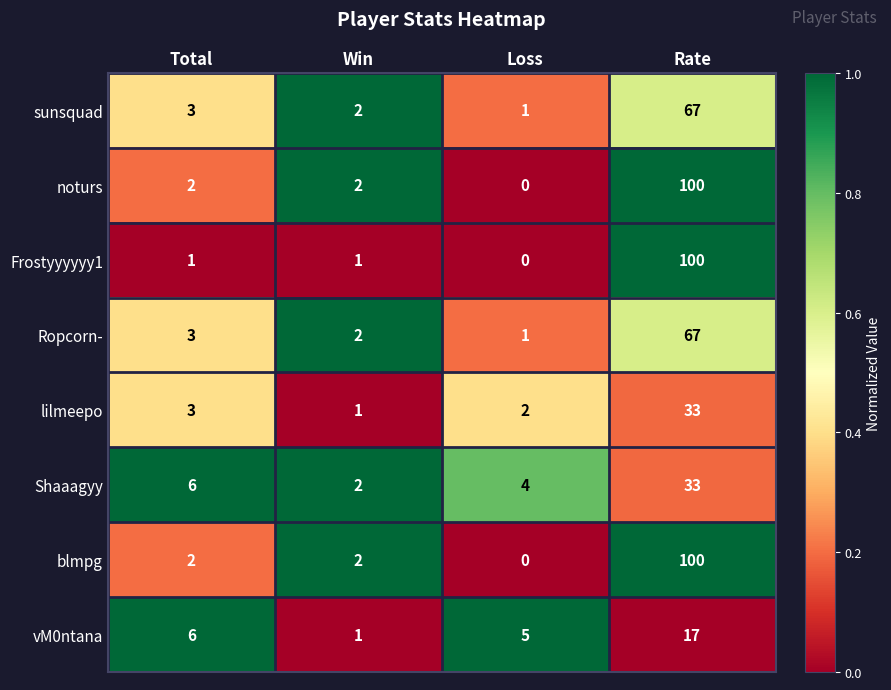

The value of Ropcorn- at Win is 2. True or false?

True